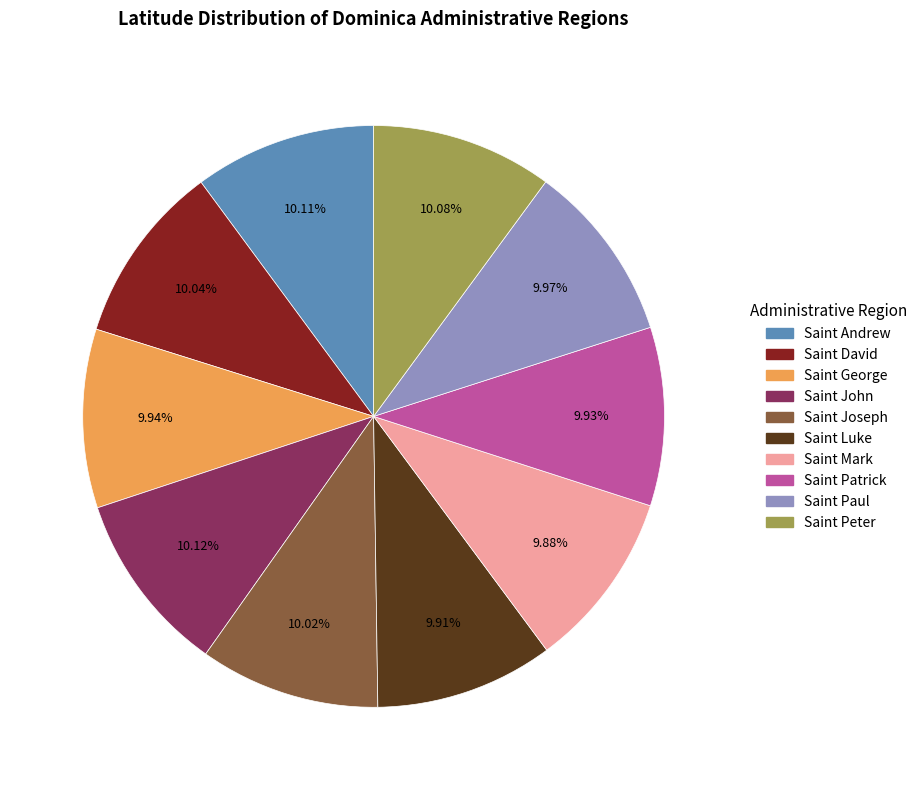

Is it true that Saint Luke is 10% of the pie?

True